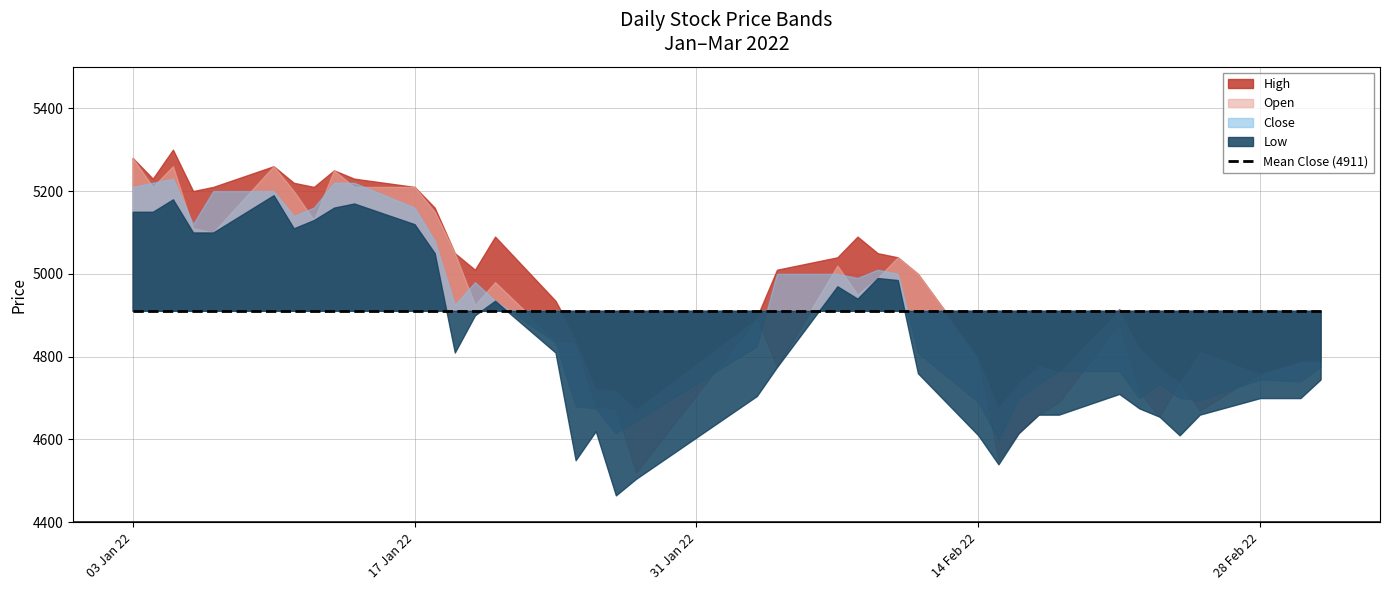

Between 26 and 4, which is larger?

4